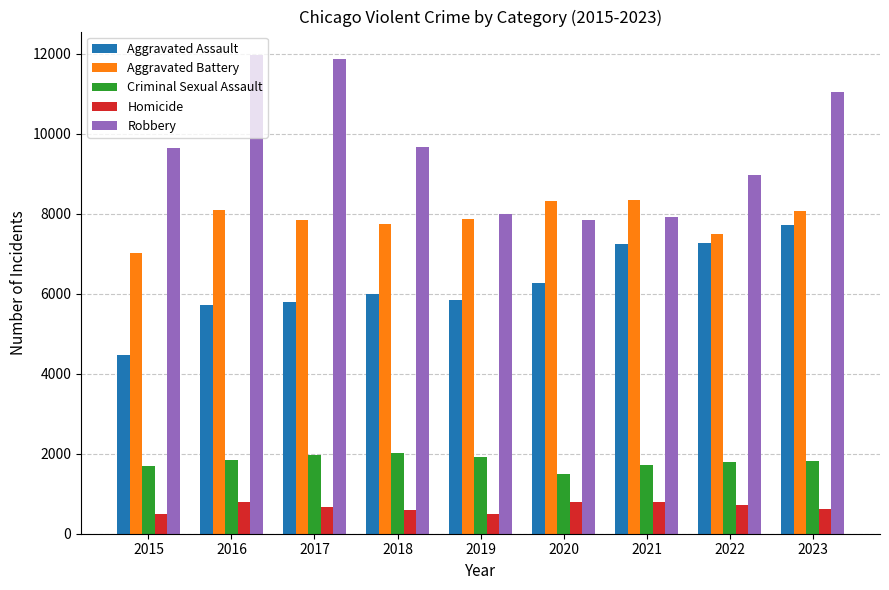

Rank the series by their maximum value, from lowest to highest.

Homicide, Criminal Sexual Assault, Aggravated Assault, Aggravated Battery, Robbery